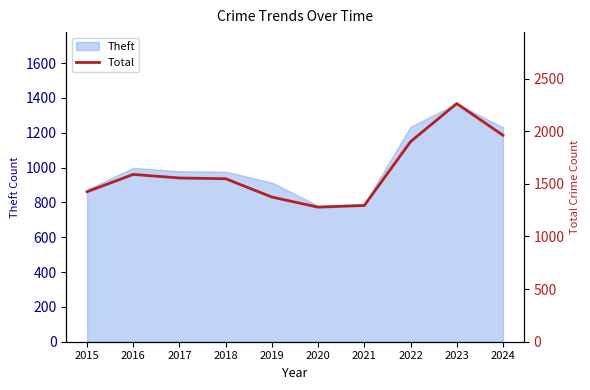

Which has a higher value, 2023 or 2024?

2023